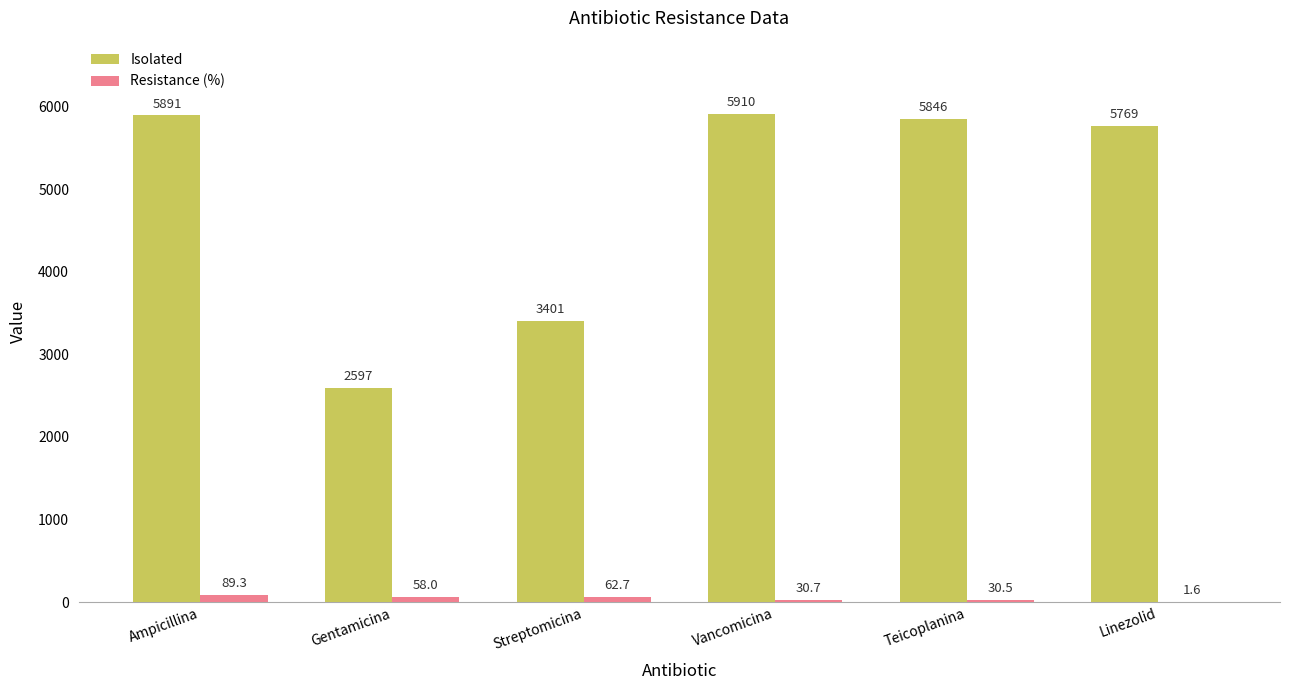

What is the sum of the Isolated values at Gentamicina and Ampicillina?

8488.0